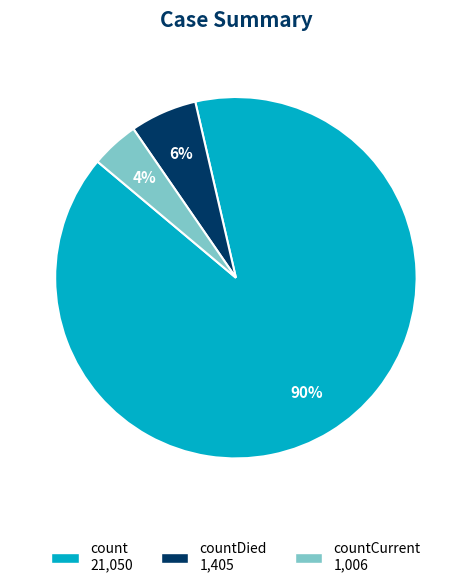

To the nearest percent, what is the average slice percentage?

33%